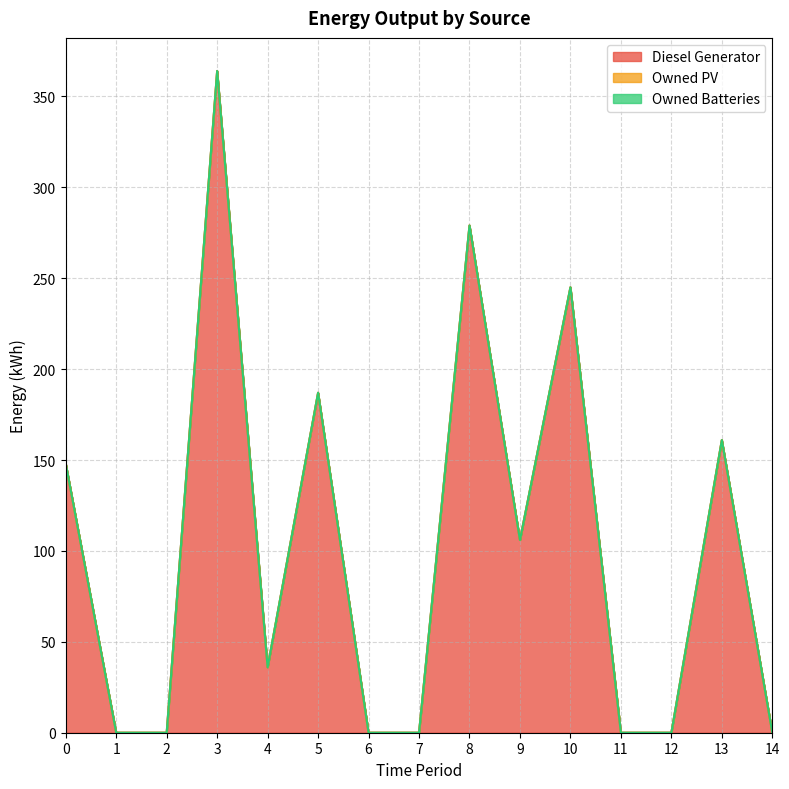

What is the difference between the Diesel Generator values at 9 and 3?

258